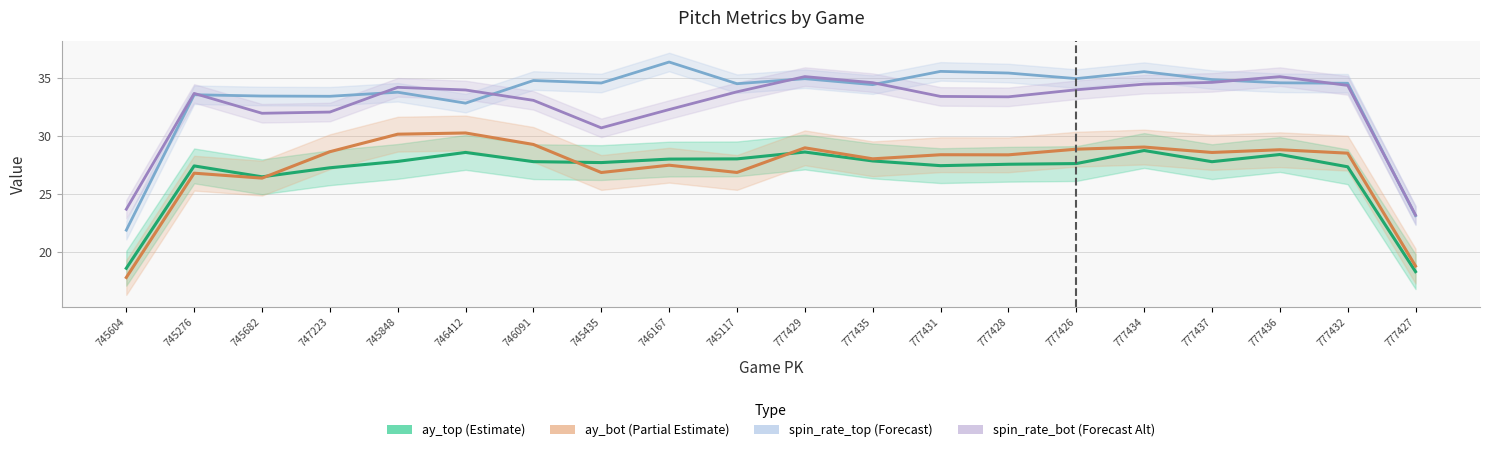

At 746167, list the series in order from largest to smallest.

spin_rate_top (Forecast), spin_rate_bot (Forecast Alt), ay_top (Estimate), ay_bot (Partial Estimate)